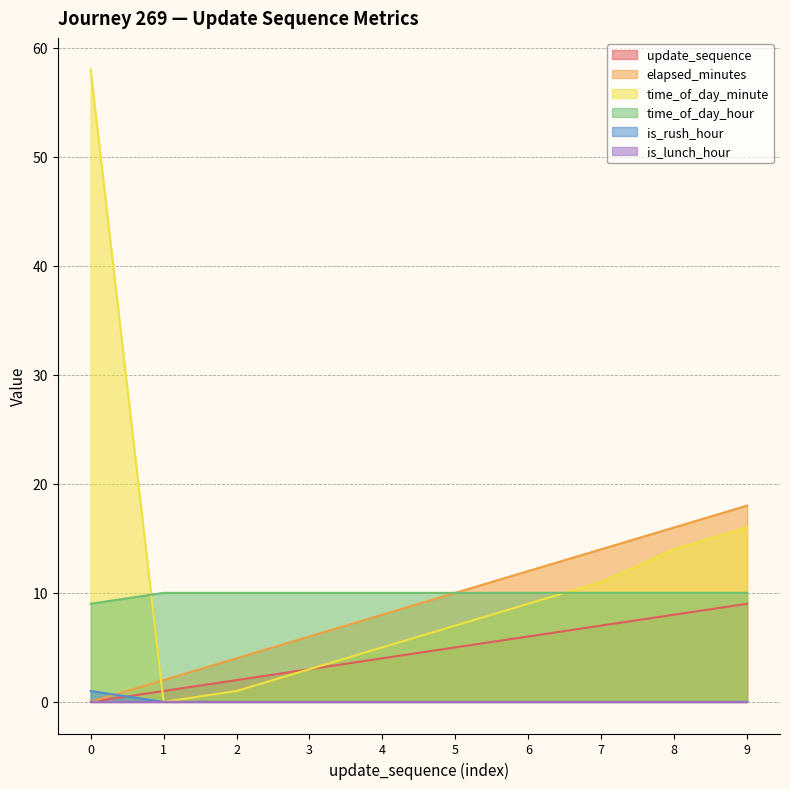

What is the maximum value shown in the chart?

58